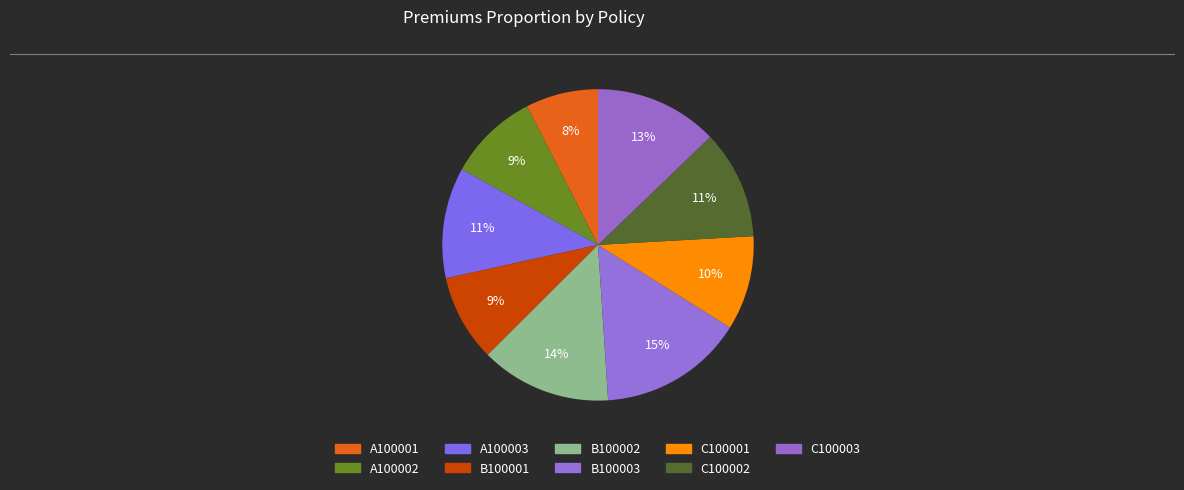

Count the number of slices in the pie.

9